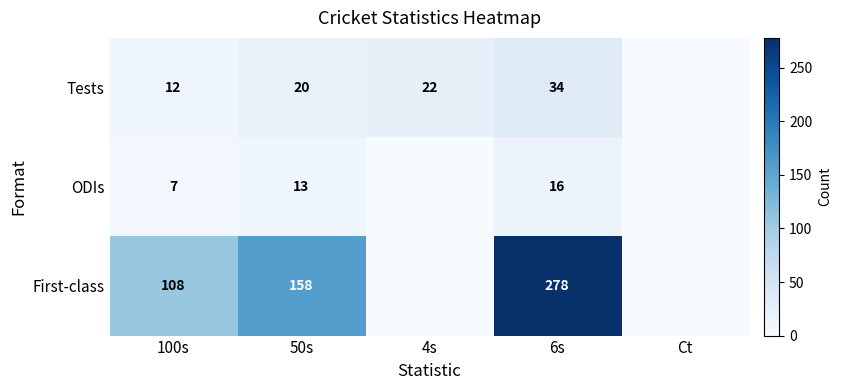

How many categories are shown in the chart?

5